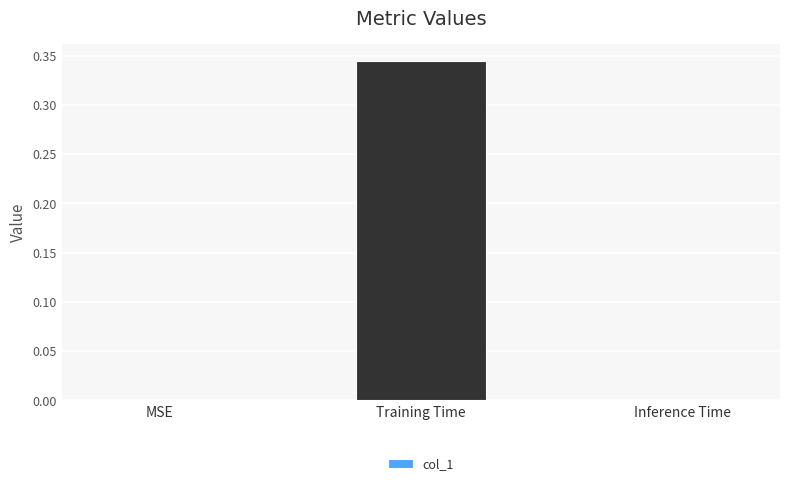

True or false: the data shows 0.6 at Training Time.

False